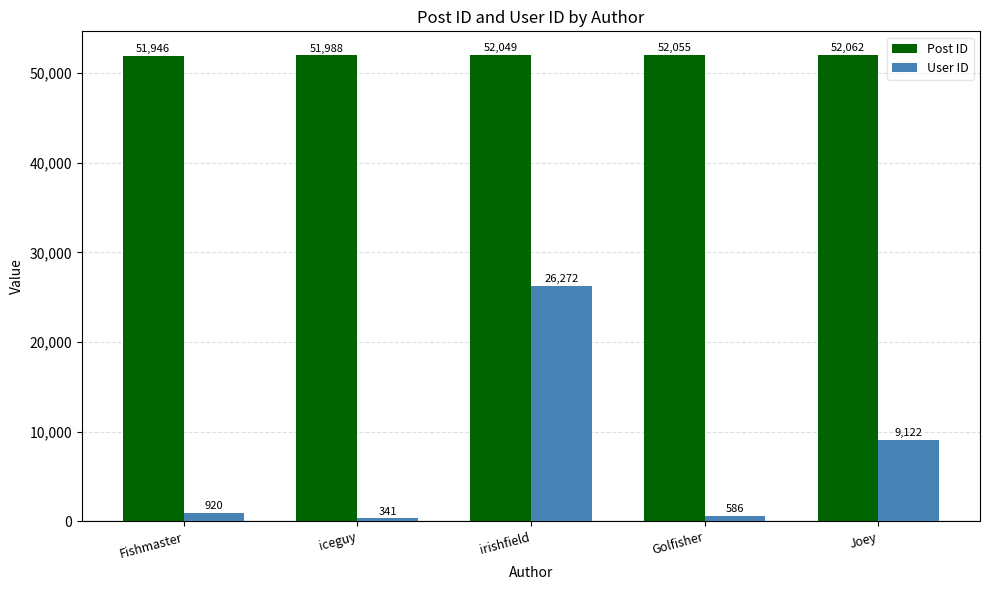

What is the total value across all series at Fishmaster?

52866